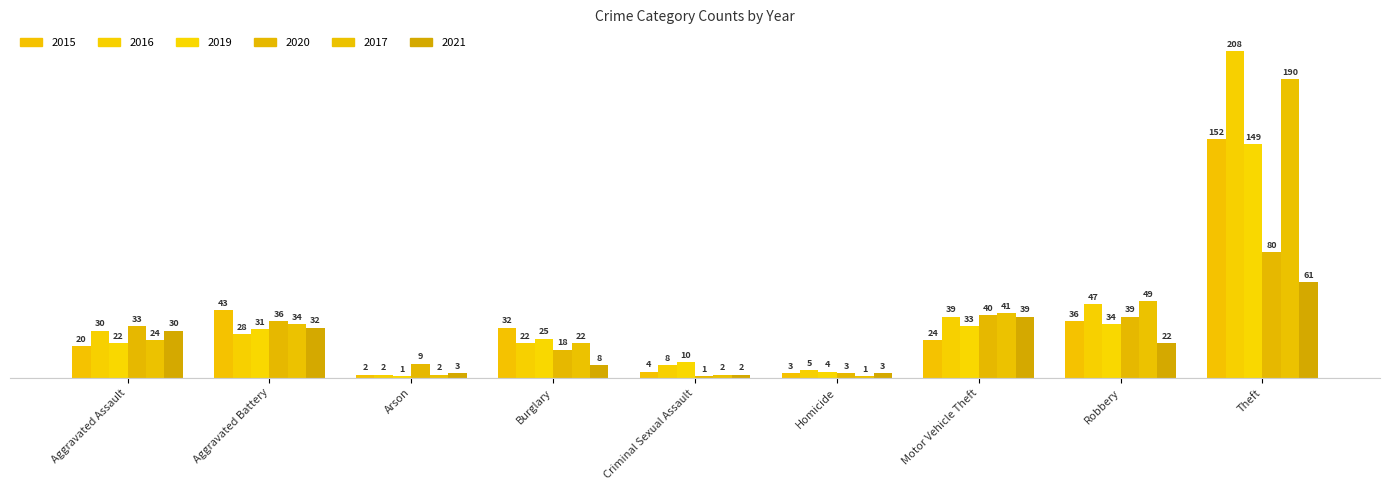

What is the value of the 2020 bar at the 3rd from the left?

9